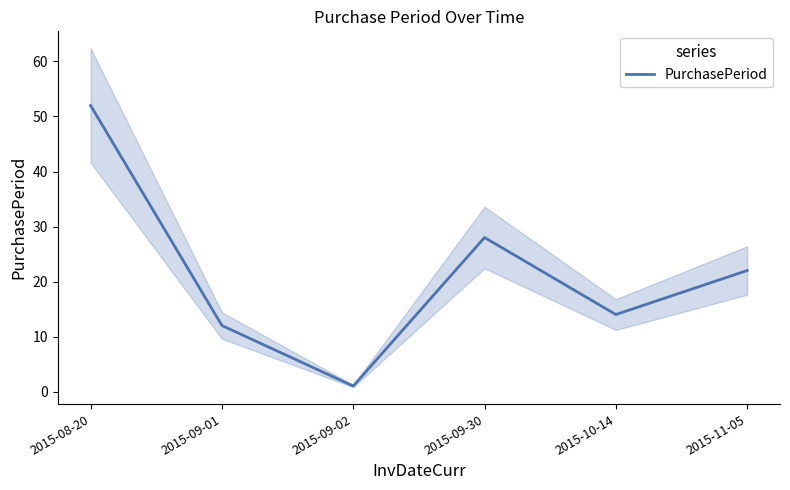

Approximately how many times larger is the value at 2015-09-01 compared to 2015-08-20?

0.2